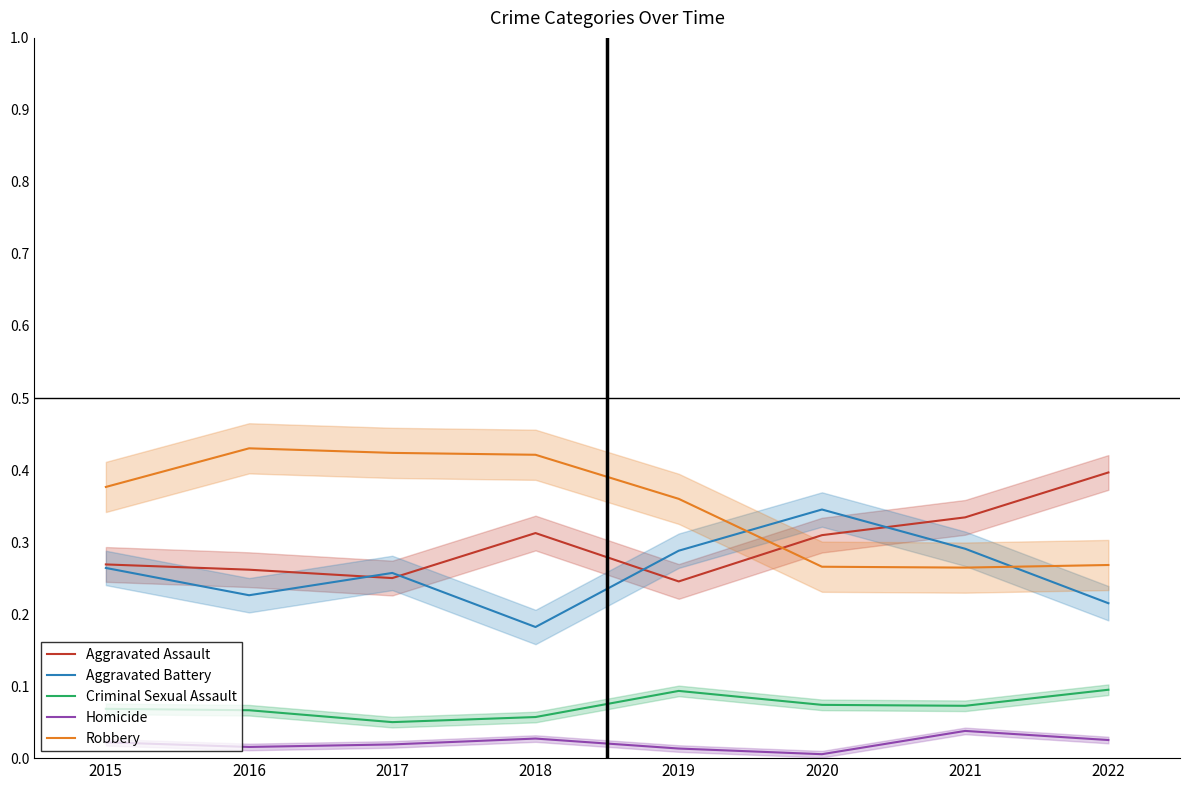

Reading right to left, transcribe all the data shown in this chart.

Aggravated Assault: 2022=0.4	2021=0.3	2020=0.3	2019=0.2	2018=0.3	2017=0.2	2016=0.3	2015=0.3
Aggravated Battery: 2022=0.2	2021=0.3	2020=0.3	2019=0.3	2018=0.2	2017=0.3	2016=0.2	2015=0.3
Criminal Sexual Assault: 2022=0.1	2021=0.1	2020=0.1	2019=0.1	2018=0.1	2017=0.1	2016=0.1	2015=0.1
Homicide: 2022=0.0	2021=0.0	2020=0.0	2019=0.0	2018=0.0	2017=0.0	2016=0.0	2015=0.0
Robbery: 2022=0.3	2021=0.3	2020=0.3	2019=0.4	2018=0.4	2017=0.4	2016=0.4	2015=0.4